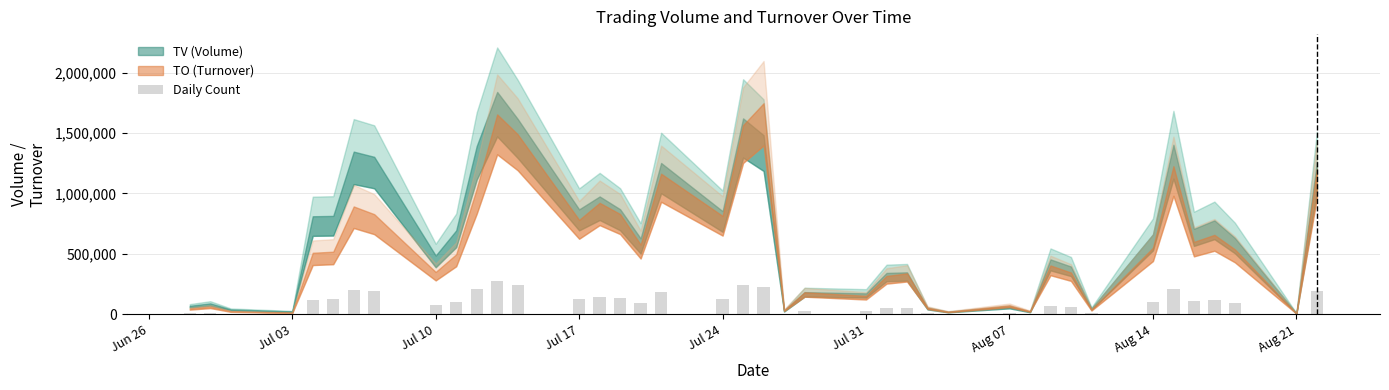

Are the bars horizontal?

No